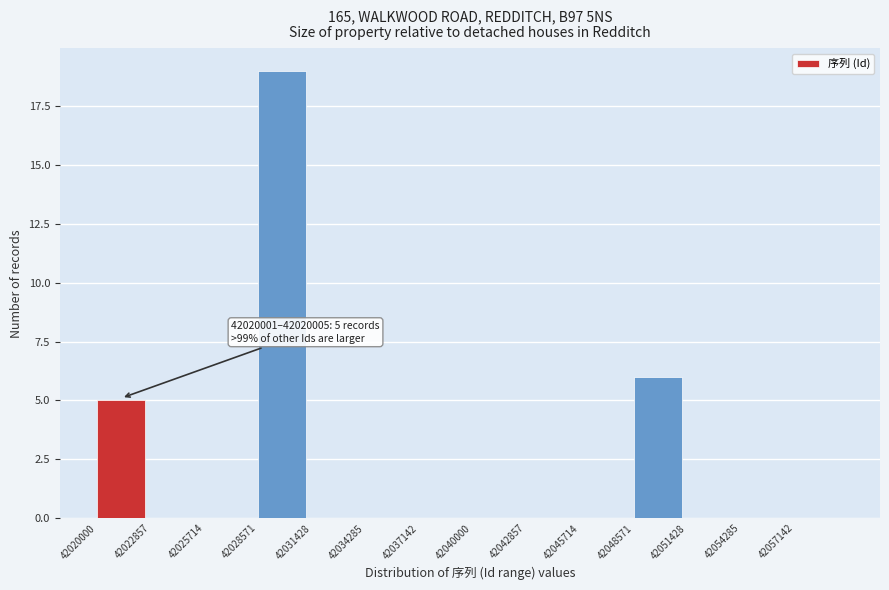

Which range on the x-axis has the tallest bar?

42028500 to 42031500